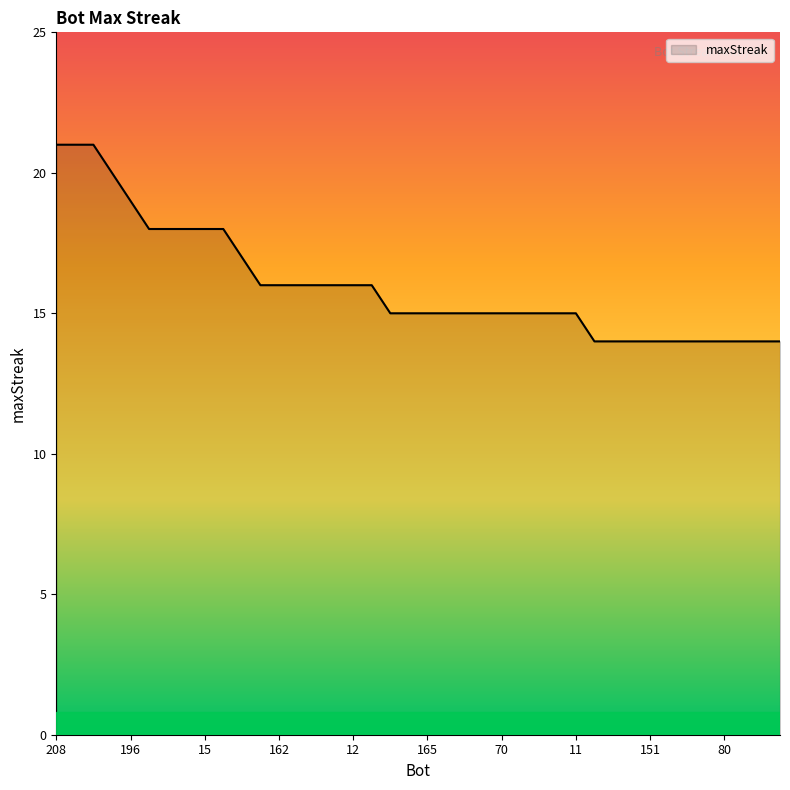

How many values are between 14 and 18?

35